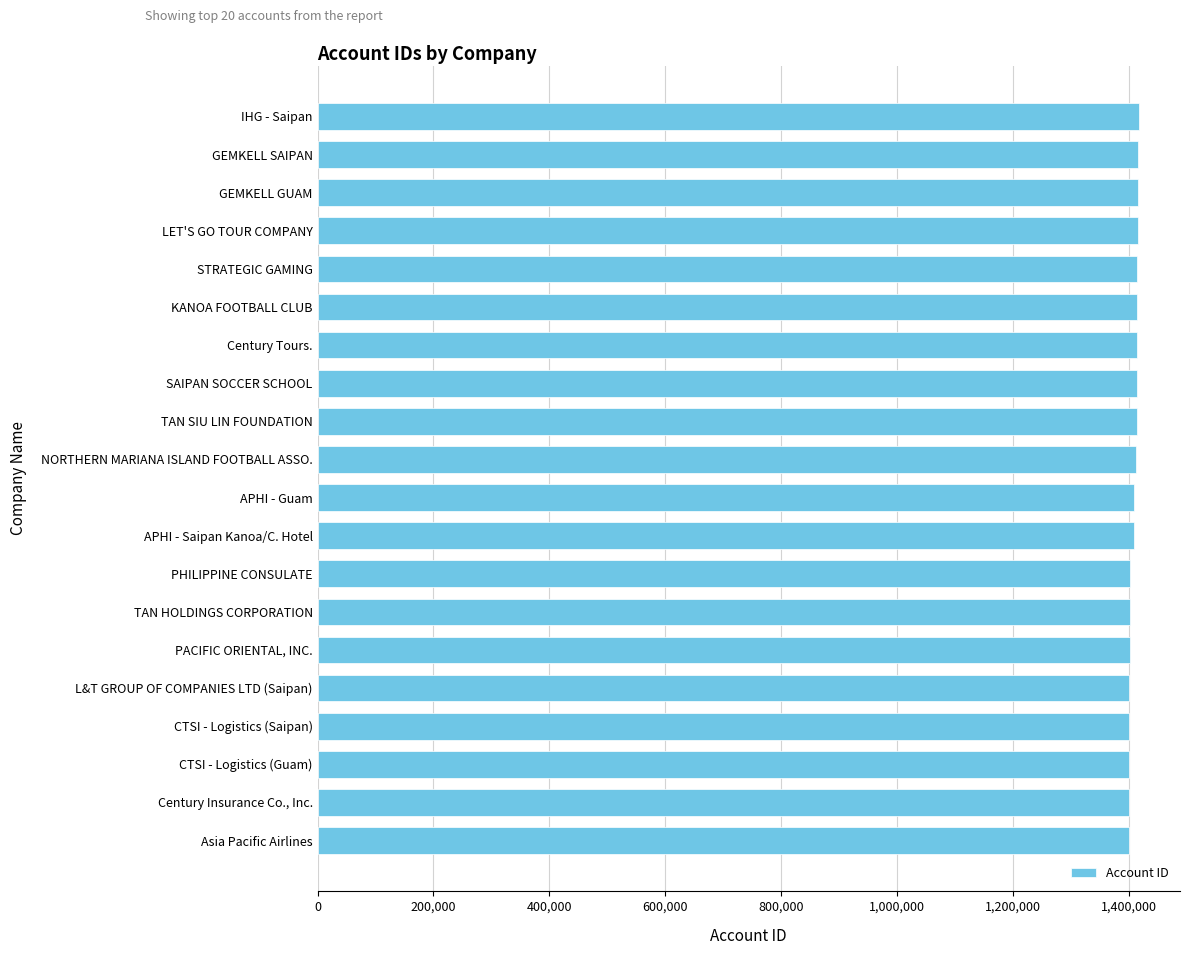

What is the maximum value shown in the chart?

1417666